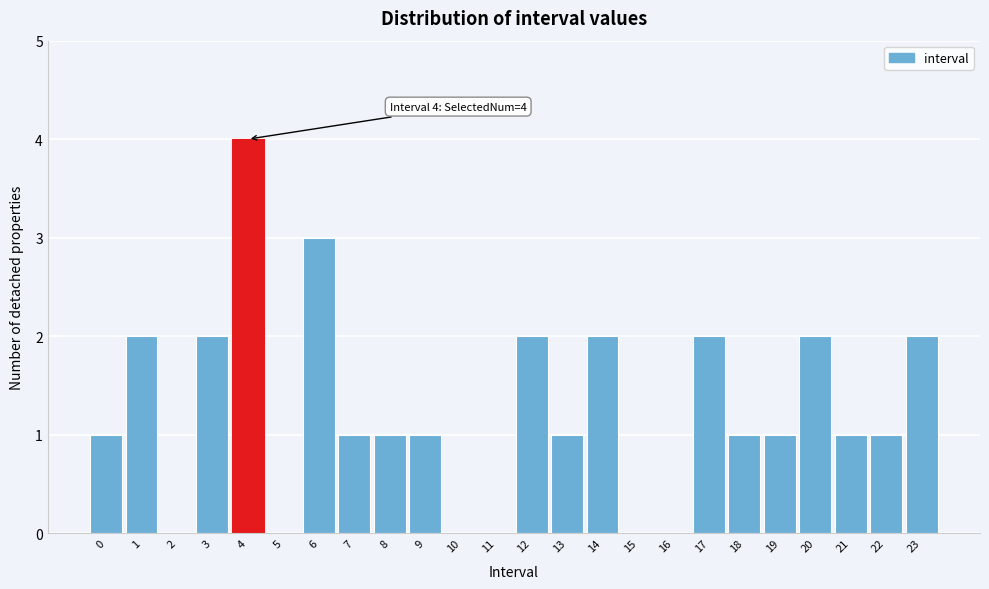

Reading left to right, transcribe all the data shown in this chart.

0=1	1=2	2=0	3=2	4=4	5=0	6=3	7=1	8=1	9=1	10=0	11=0	12=2	13=1	14=2	15=0	16=0	17=2	18=1	19=1	20=2	21=1	22=1	23=2